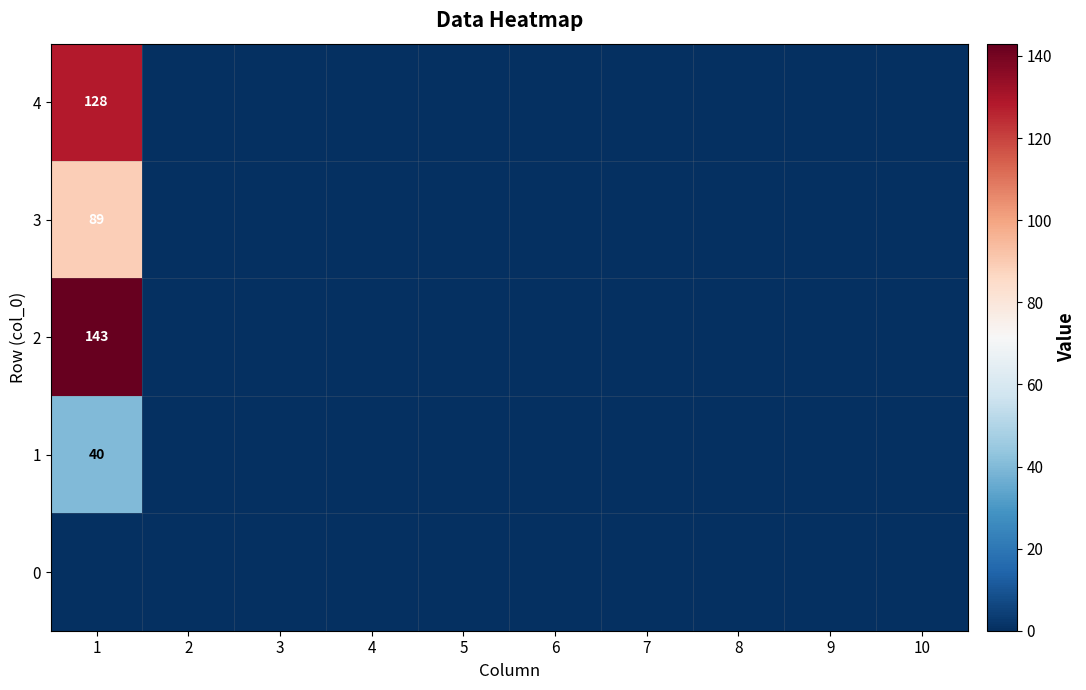

Which category has the highest value in the 1 series?

1